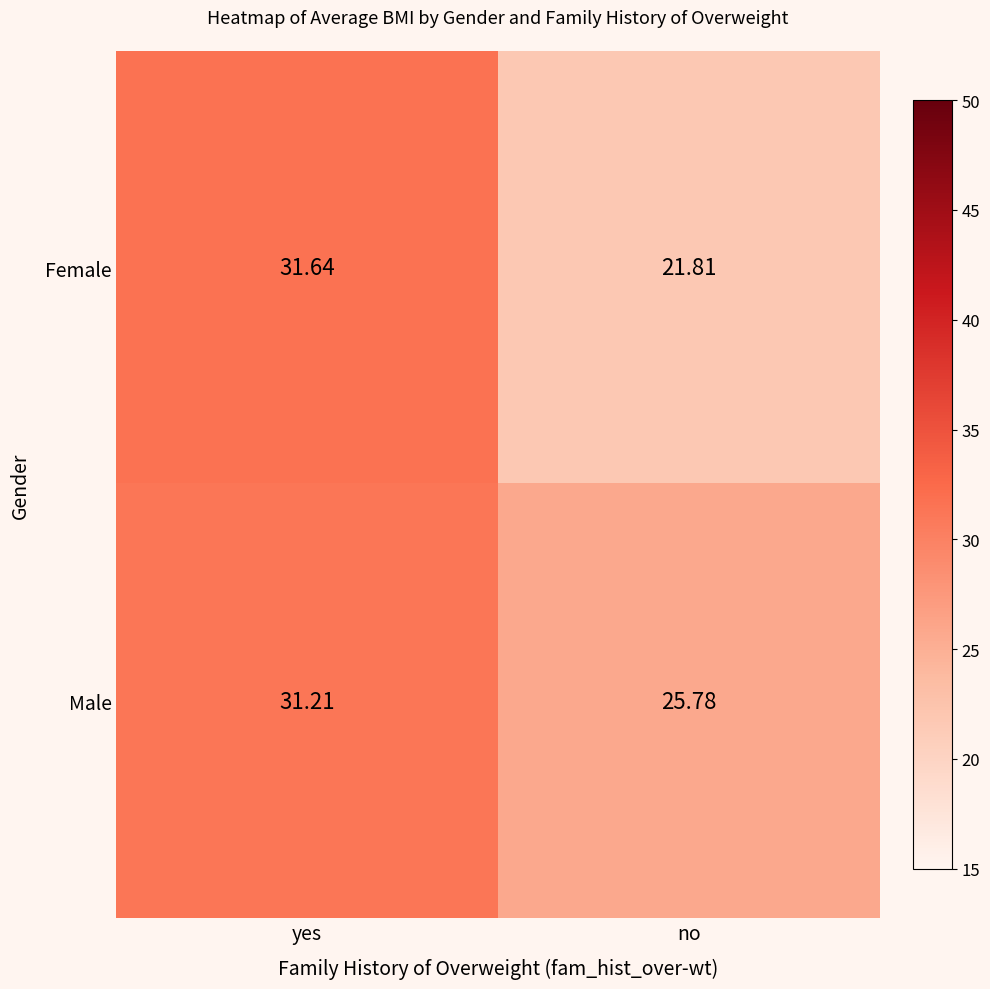

List the labels in order of Female value, largest first.

yes, no